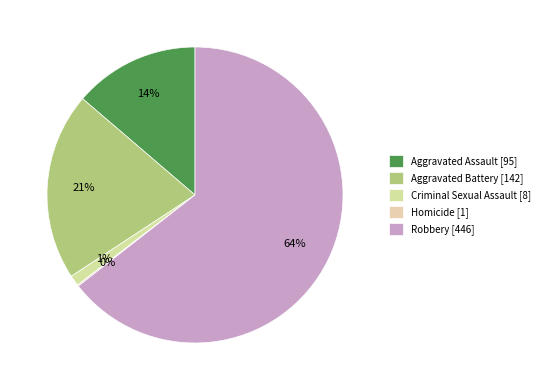

How many slices are in this pie chart?

5